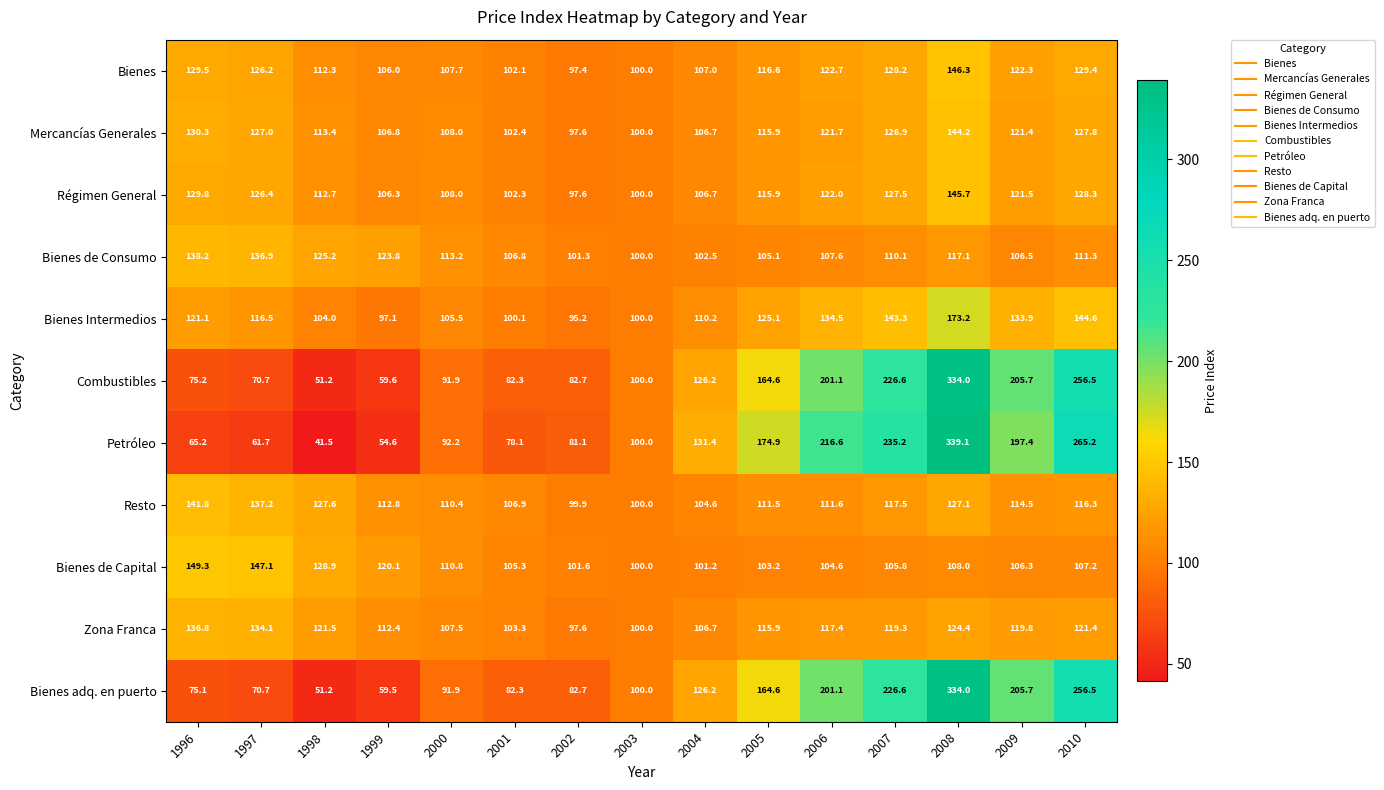

What is the total value across all series at 1997?

1254.5